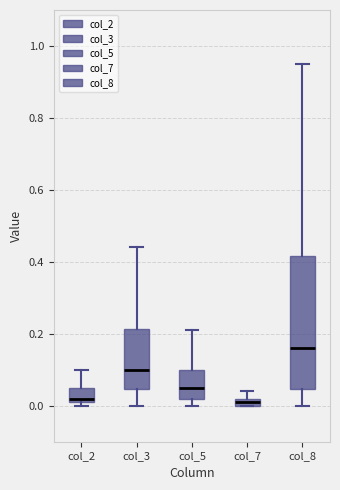

Where does the lower whisker of the box for col_3 end on the y-axis? The values are not printed on the chart, so give them approximately, as read against the axis.

0.00